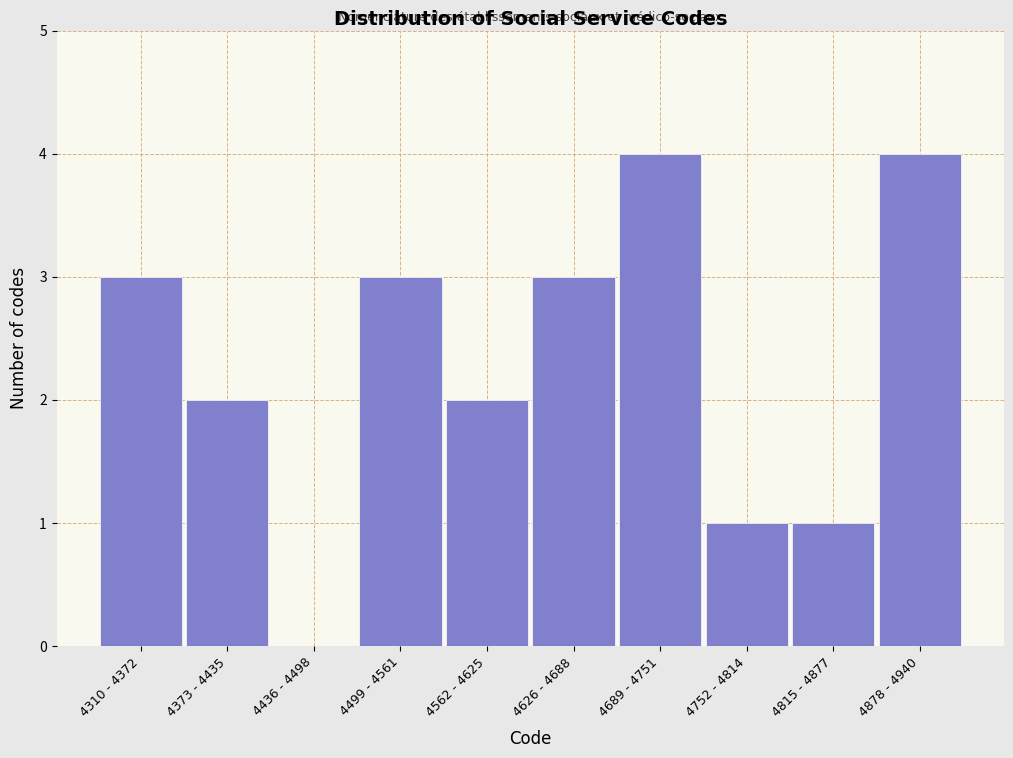

Reading left to right, list all the values displayed in this chart.

4310 - 4372=3	4373 - 4435=2	4436 - 4498=0	4499 - 4561=3	4562 - 4625=2	4626 - 4688=3	4689 - 4751=4	4752 - 4814=1	4815 - 4877=1	4878 - 4940=4